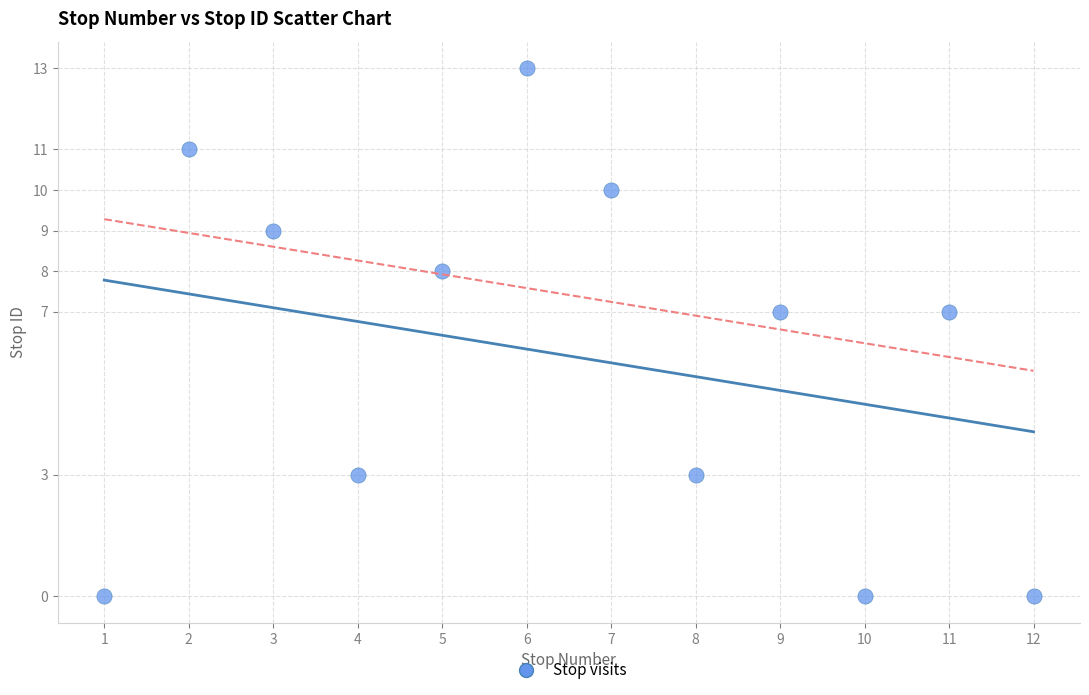

What is the average X value?

6